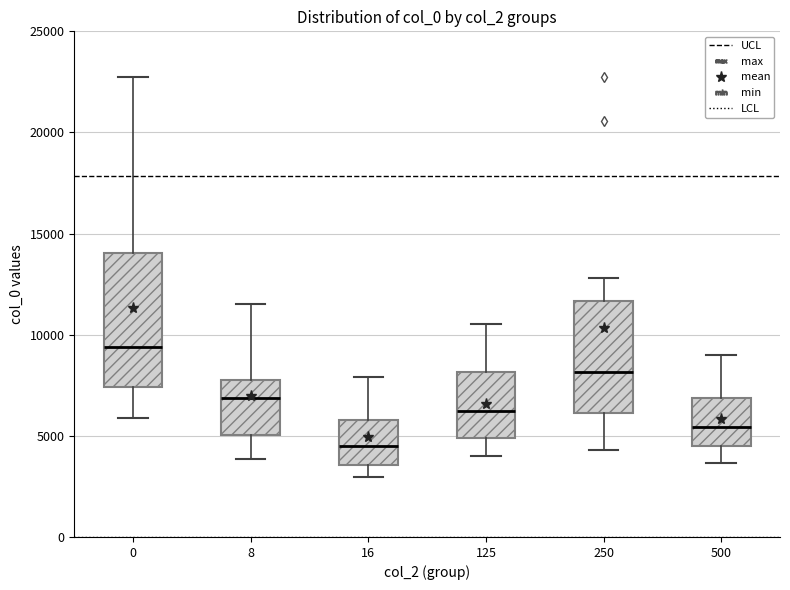

Reading left to right, read every box against the y-axis: the position of its median line, the range the box covers, and the ends of its whiskers. The values are not printed on the chart, so give them approximately, as read against the axis.

0: median 9500, box 7500 to 14000, whiskers 6000 to 22500
8: median 7000, box 5000 to 8000, whiskers 4000 to 11500
16: median 4500, box 3500 to 6000, whiskers 3000 to 8000
125: median 6000, box 5000 to 8000, whiskers 4000 to 10500
250: median 8000, box 6000 to 11500, whiskers 4500 to 13000
500: median 5500, box 4500 to 7000, whiskers 3500 to 9000